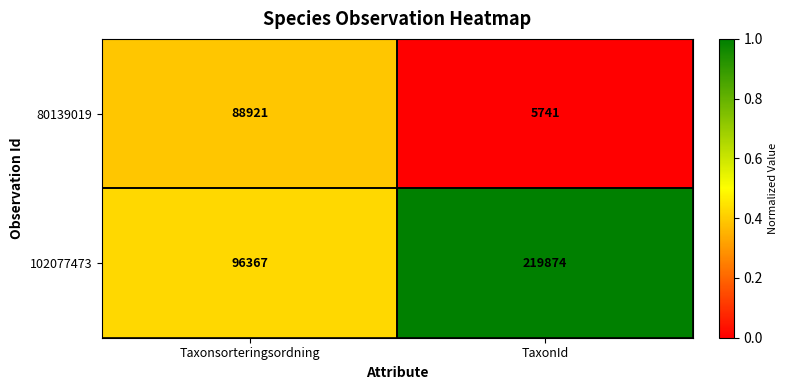

What is the difference between the 80139019 values at TaxonId and Taxonsorteringsordning?

83180